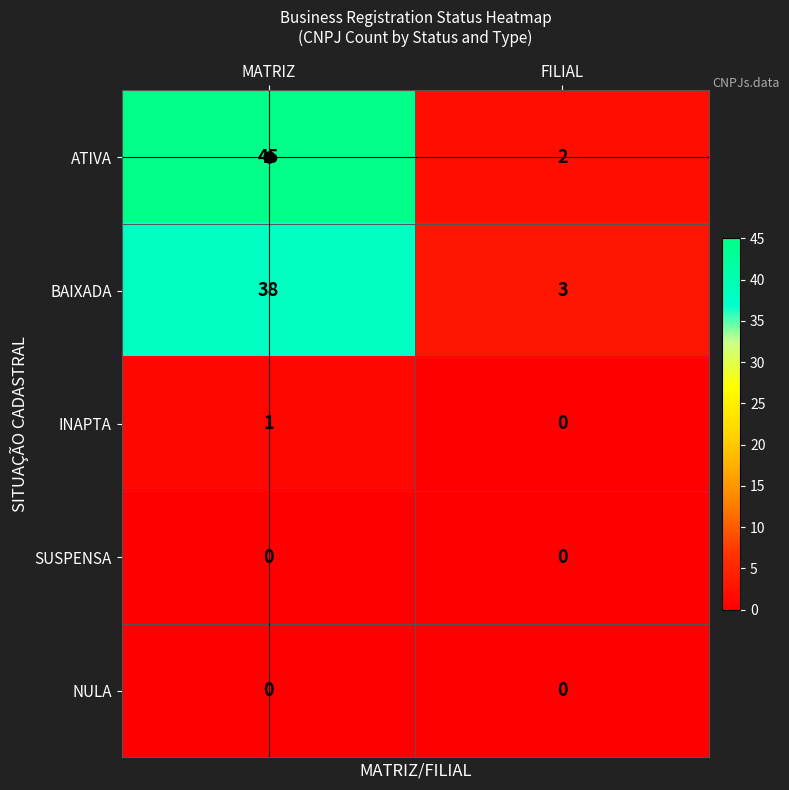

Is it true that INAPTA equals 1 at MATRIZ?

True